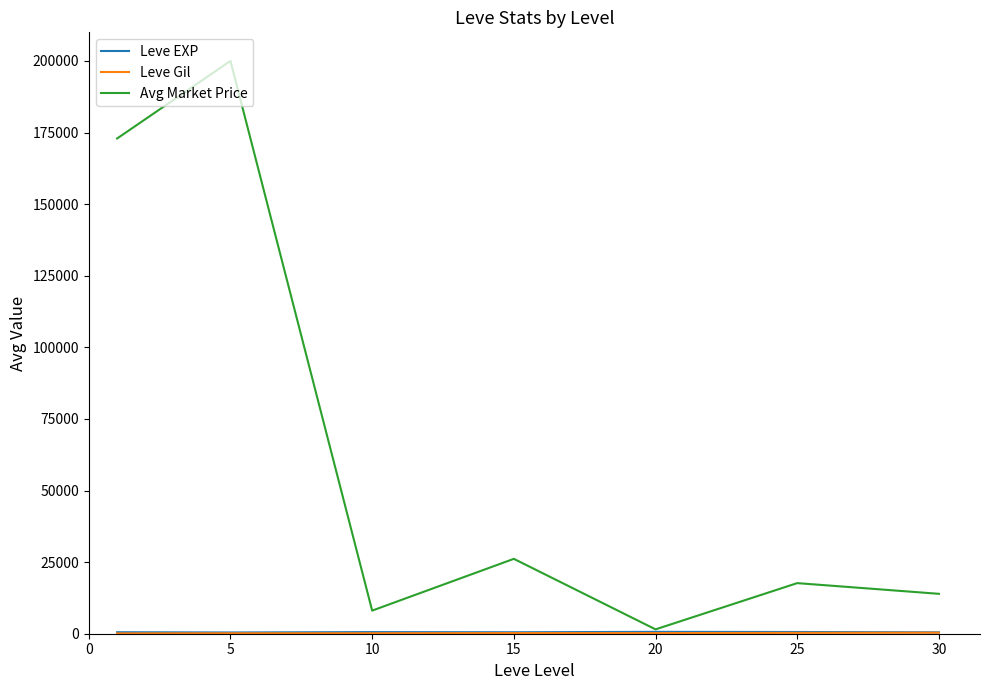

Which series has the largest total across all categories?

Avg Market Price